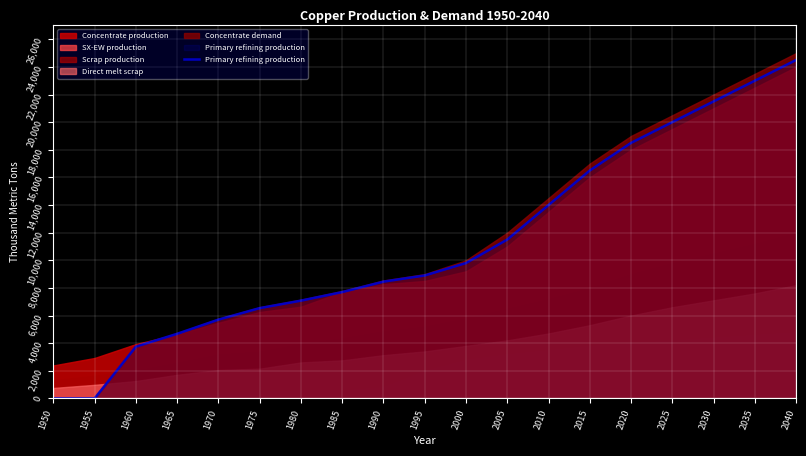

The value at 2000 is 16536.9. True or false?

False